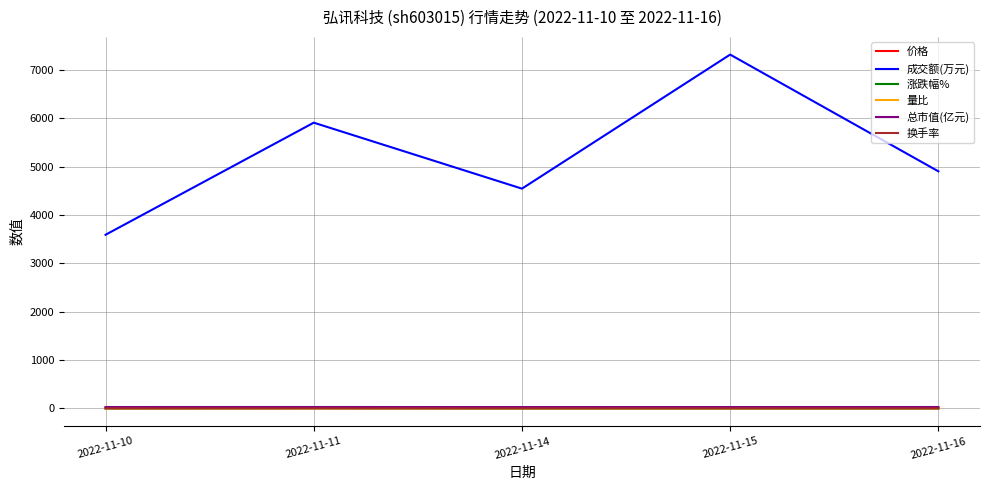

Is it true that 量比 equals 1.2 at 2022-11-11?

True